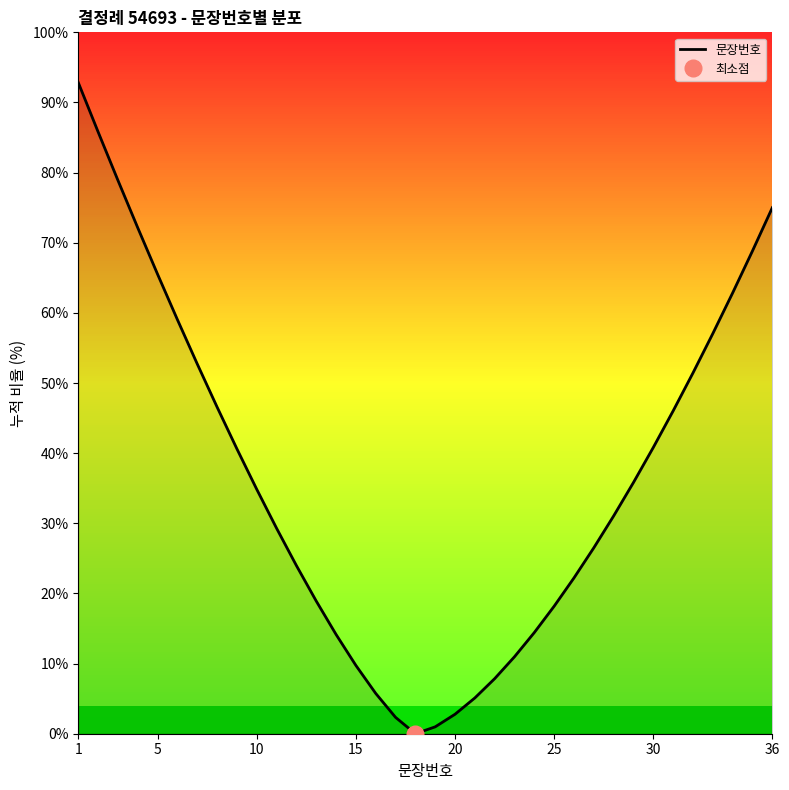

True or false: 문장번호 has a value of 65.5 at 5.

True